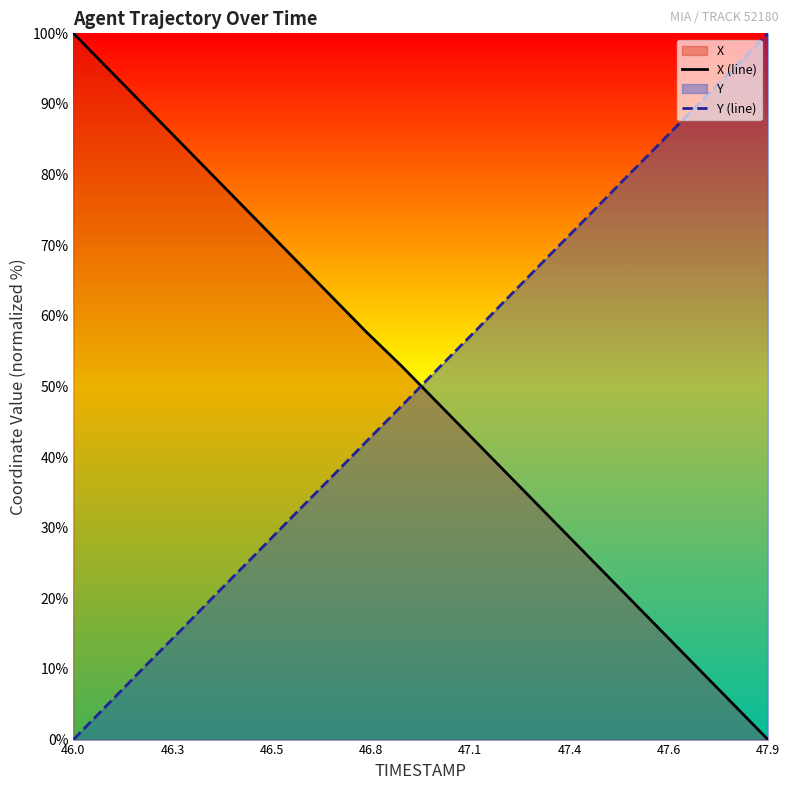

Which series has the largest range (max minus min)?

X (line)